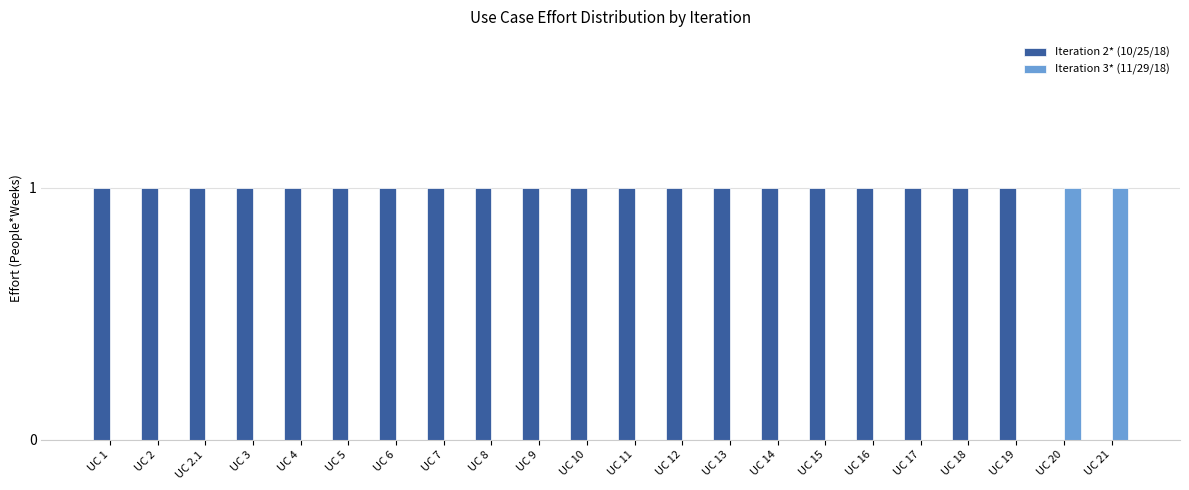

True or false: Iteration 3* (11/29/18) has a value of 0 at UC 2.

True